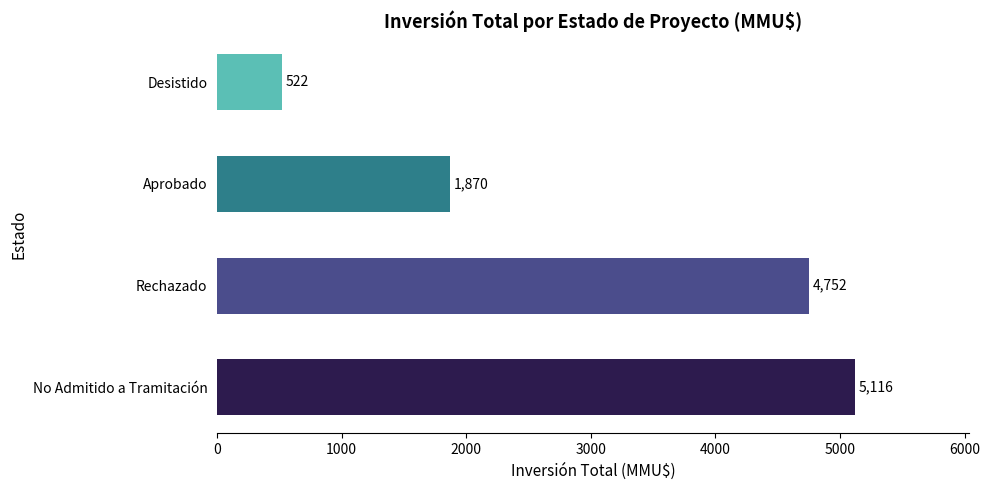

Reading top to bottom, extract all data points from this chart.

Desistido=522	Aprobado=1870	Rechazado=4752	No Admitido a Tramitación=5116